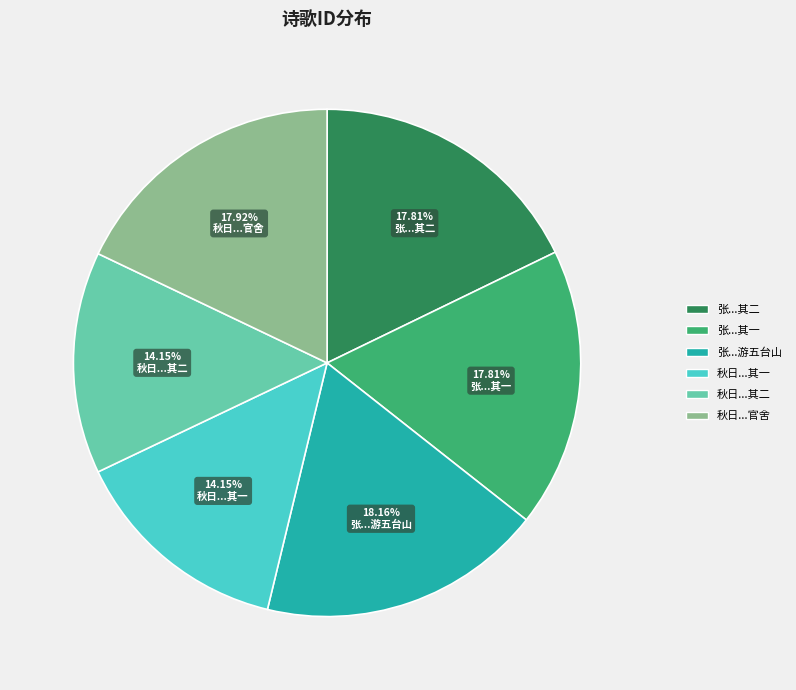

How many slices are in this pie chart?

6